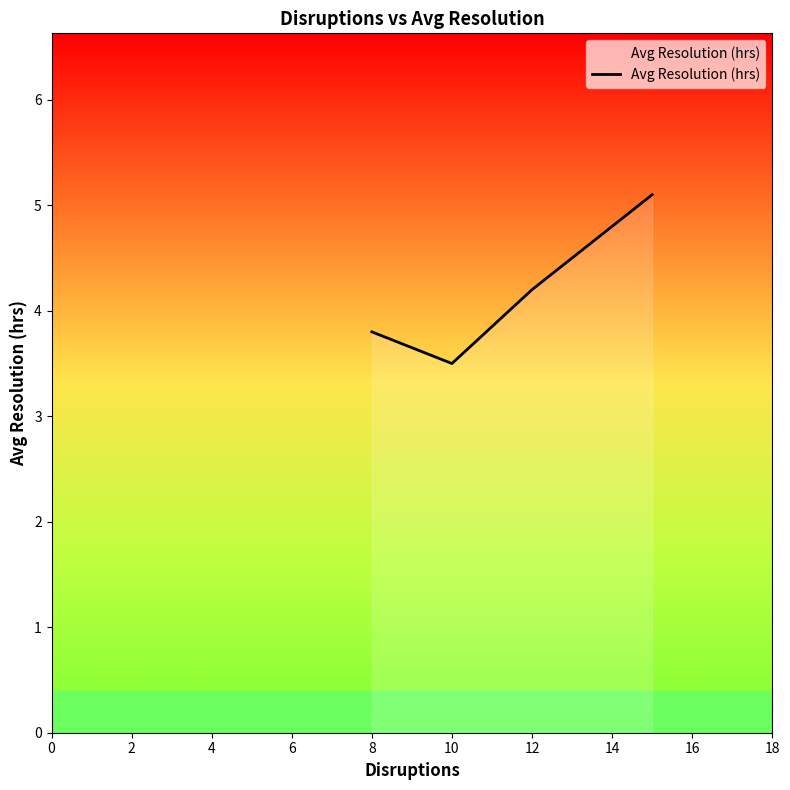

Count the number of categories in the chart.

4